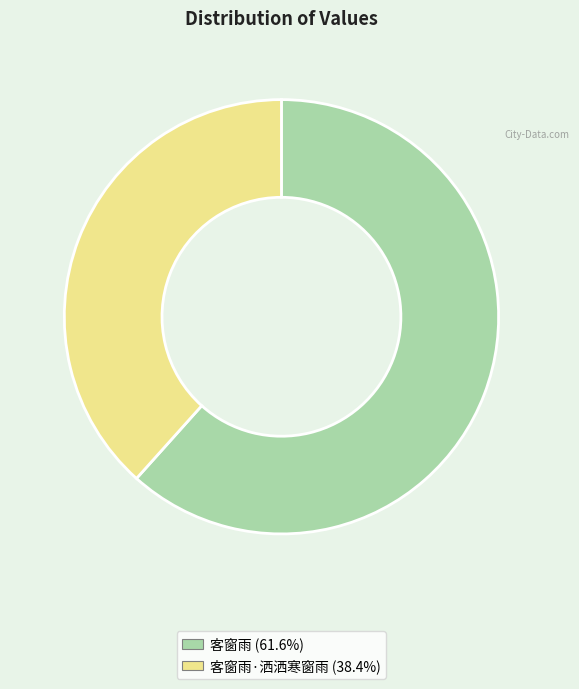

Is there any slice that represents more than half of the pie?

Yes